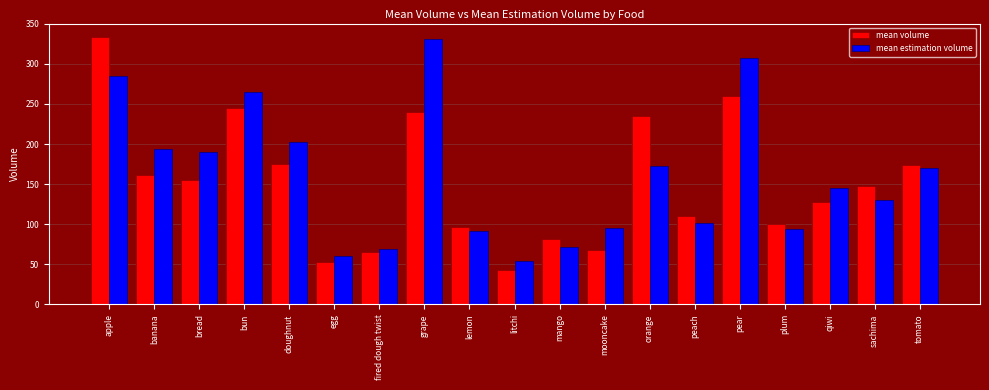

What is the total value across all series at banana?

356.3